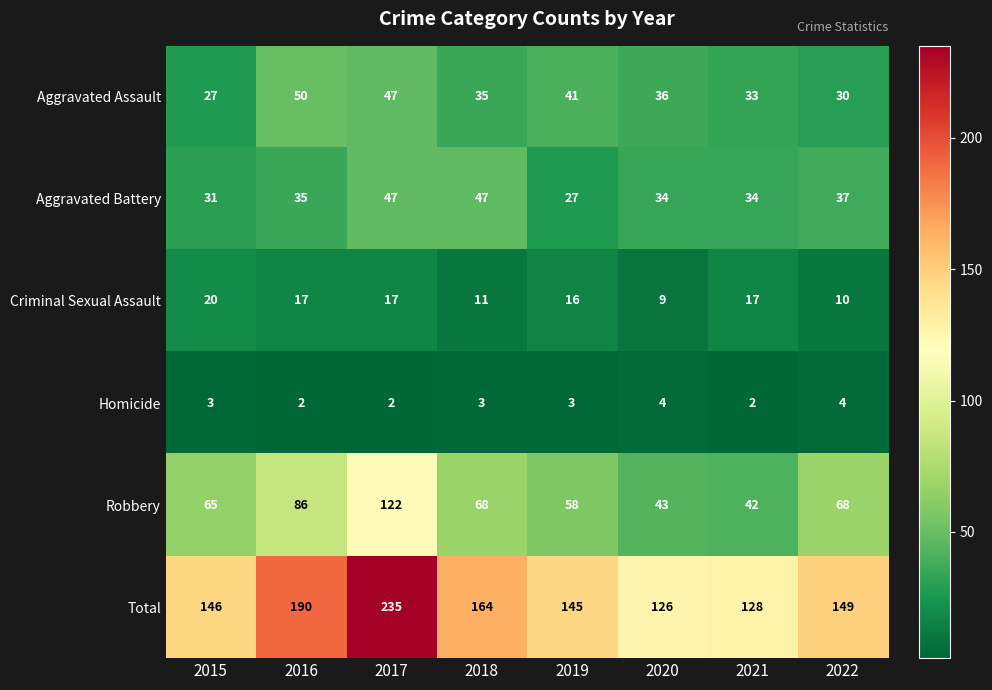

What is the lowest value of the Robbery series?

42